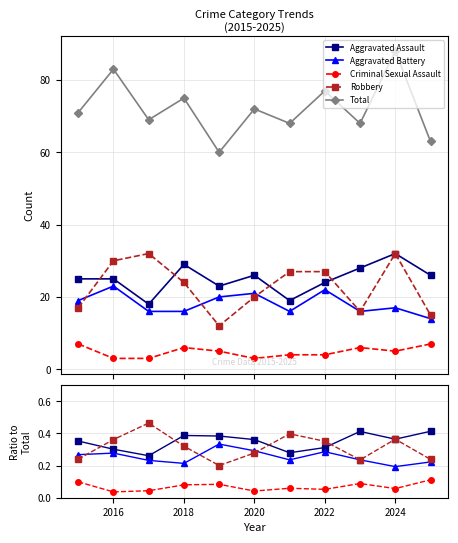

What are all the series names shown in the legend?

Aggravated Assault, Aggravated Battery, Criminal Sexual Assault, Robbery, Total